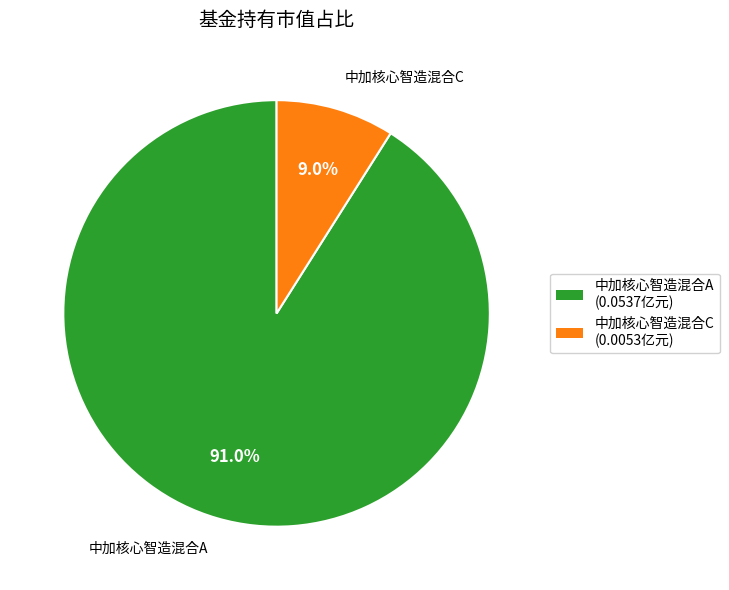

The 中加核心智造混合C slice represents 9% of the pie. True or false?

True